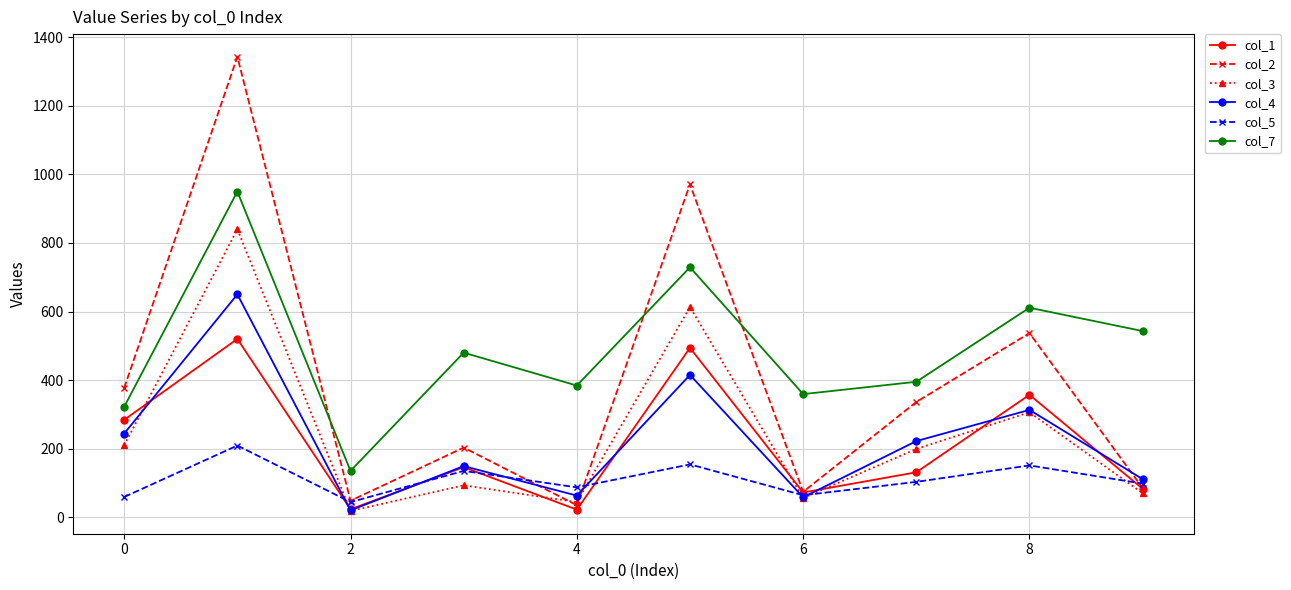

In col_4, how many points are higher than both neighbors (excluding endpoints)?

4